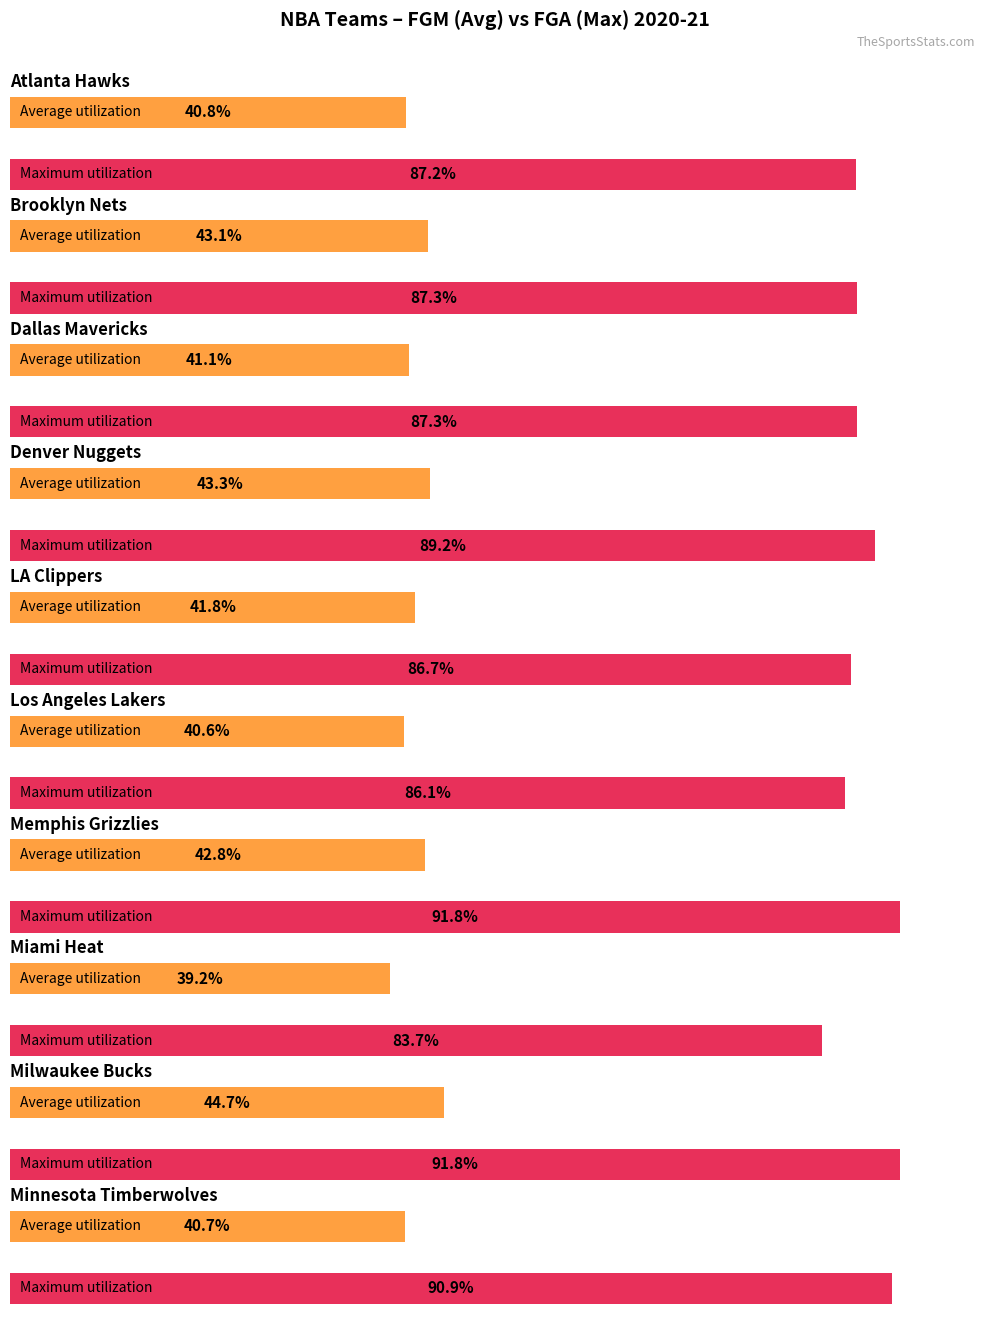

Which series has the largest range (max minus min)?

Maximum utilization